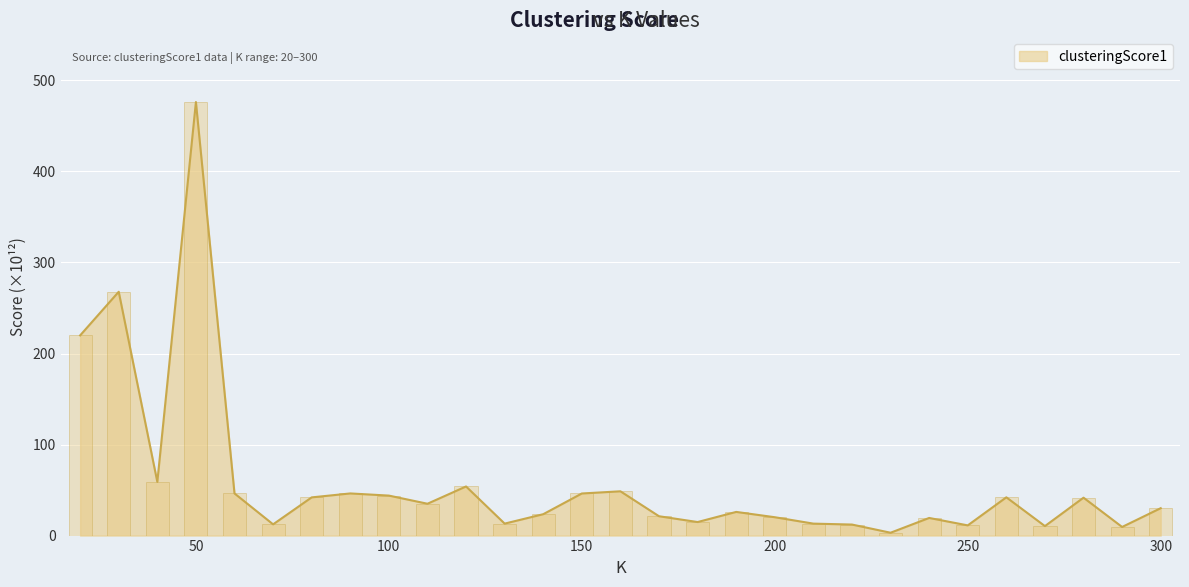

List the labels in order of value, largest first.

50, 30, 20, 40, 120, 160, 90, 60, 150, 100, 260, 80, 280, 110, 300, 190, 140, 170, 200, 240, 180, 130, 210, 70, 220, 250, 270, 290, 230